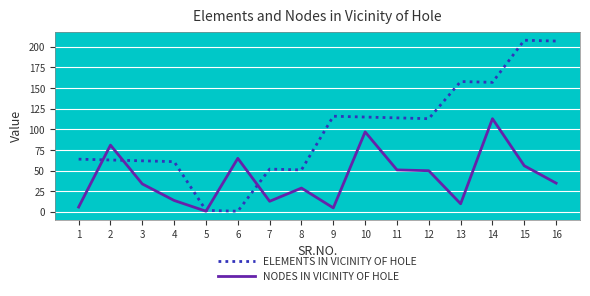

At which category is the sum across all series the highest?

14